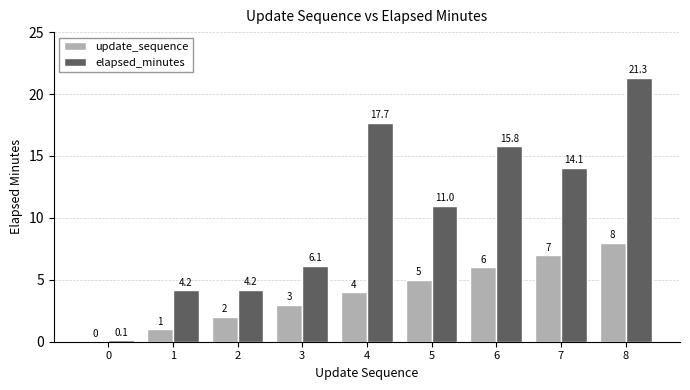

What is the approximate value of elapsed_minutes at 7?

14.1